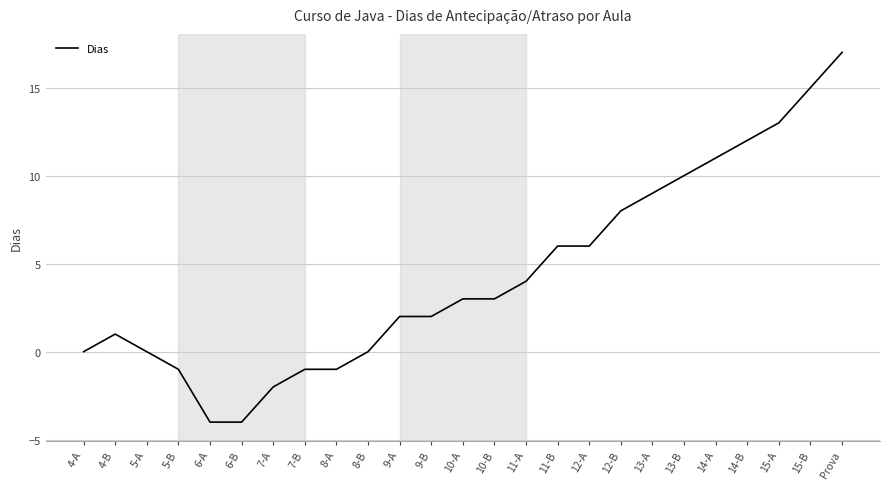

What is the average value?

4